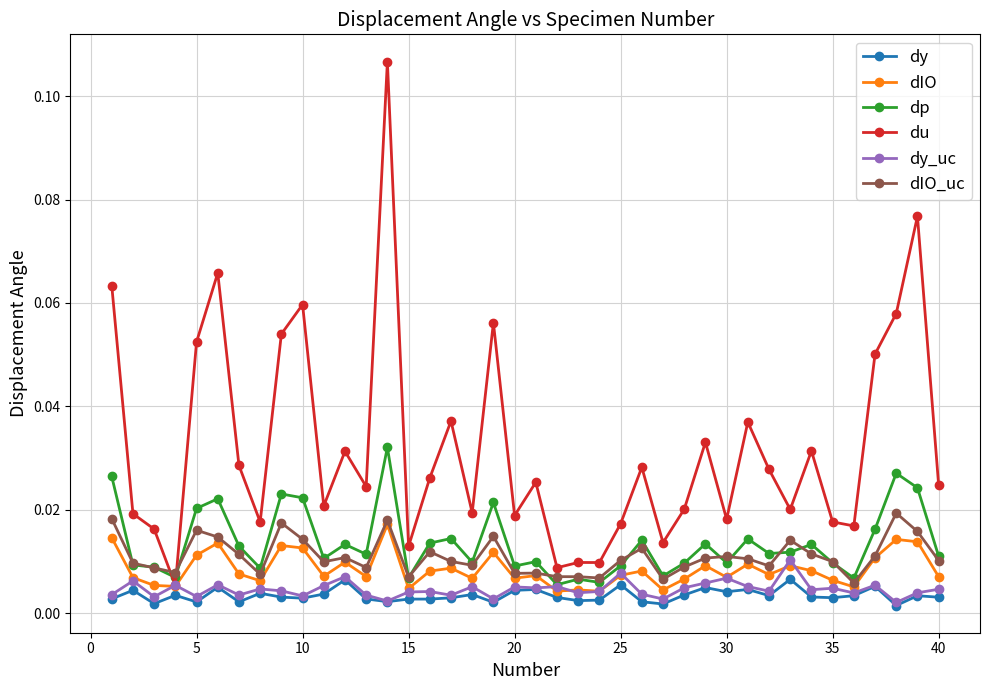

True or false: dIO_uc and dy cross at least once.

False